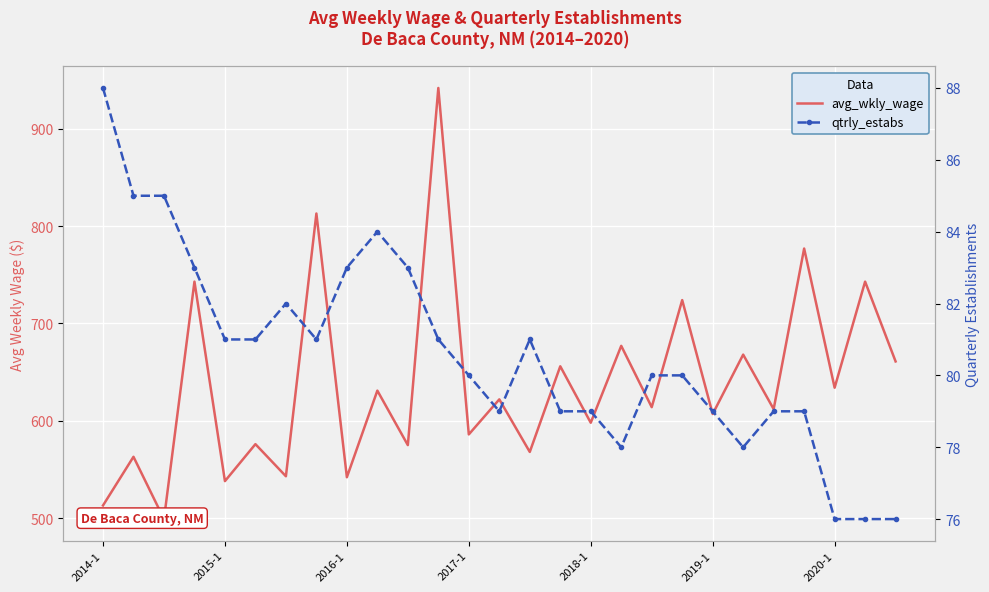

Between 8 and 21, which series saw the biggest shift?

avg_wkly_wage